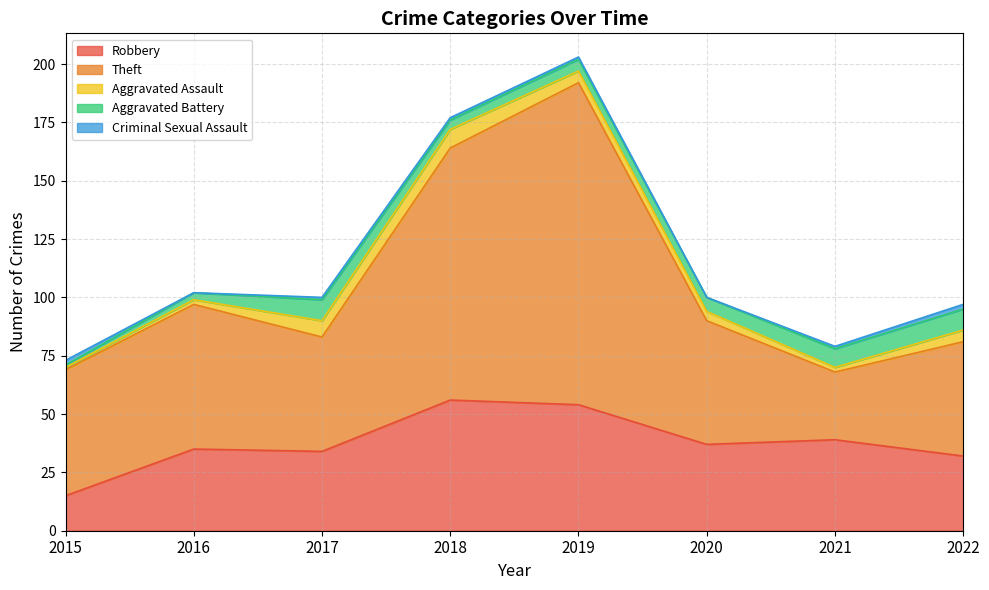

What are all the series names shown in the legend?

Robbery, Theft, Aggravated Assault, Aggravated Battery, Criminal Sexual Assault